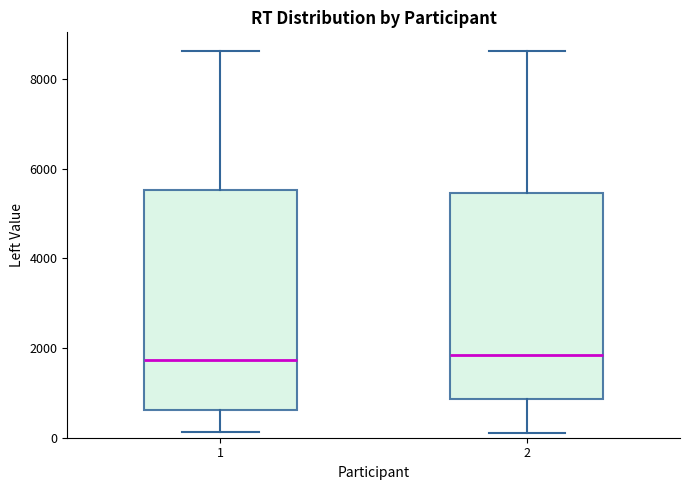

Reading left to right, read every box against the y-axis: the position of its median line, the range the box covers, and the ends of its whiskers. The values are not printed on the chart, so give them approximately, as read against the axis.

1: median 1800, box 600 to 5600, whiskers 200 to 8600
2: median 1800, box 800 to 5400, whiskers 200 to 8600